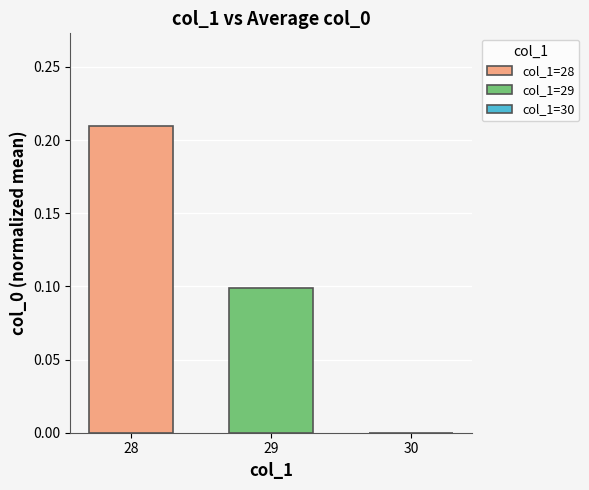

Which category has the highest value across all series?

28